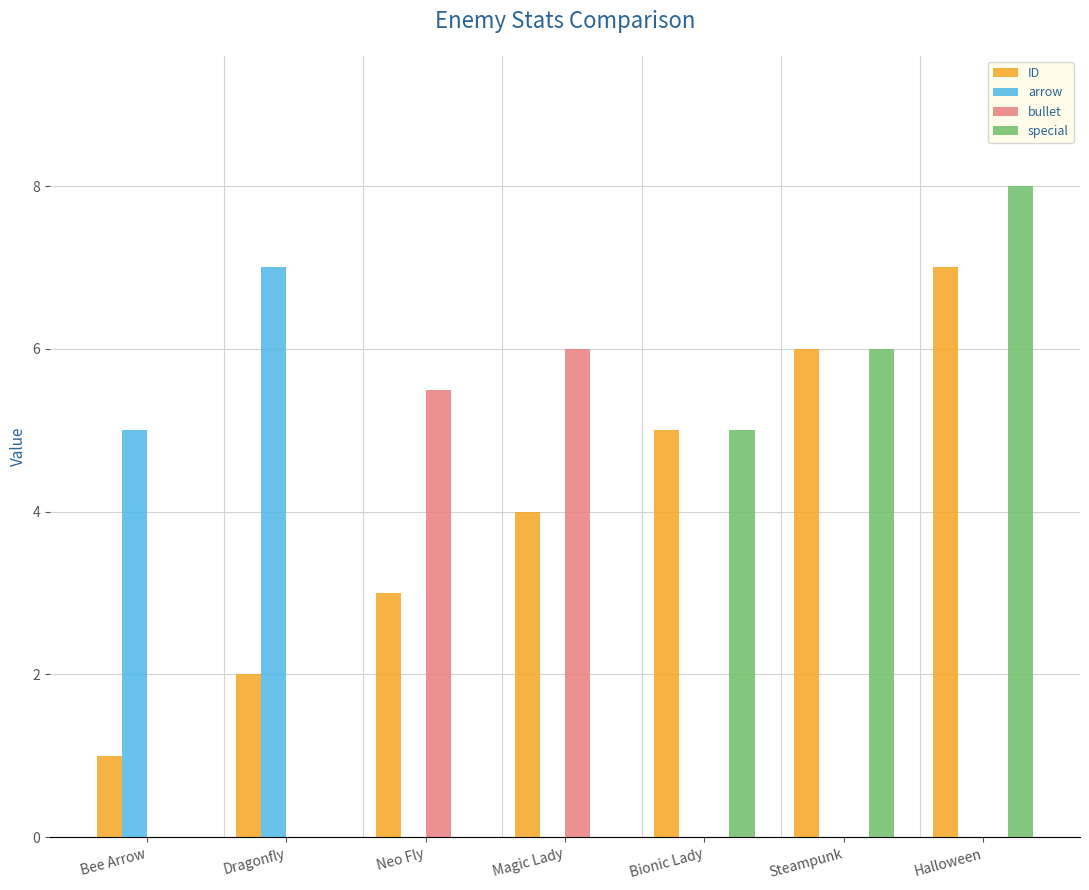

What is the total value across all series at Neo Fly?

8.5